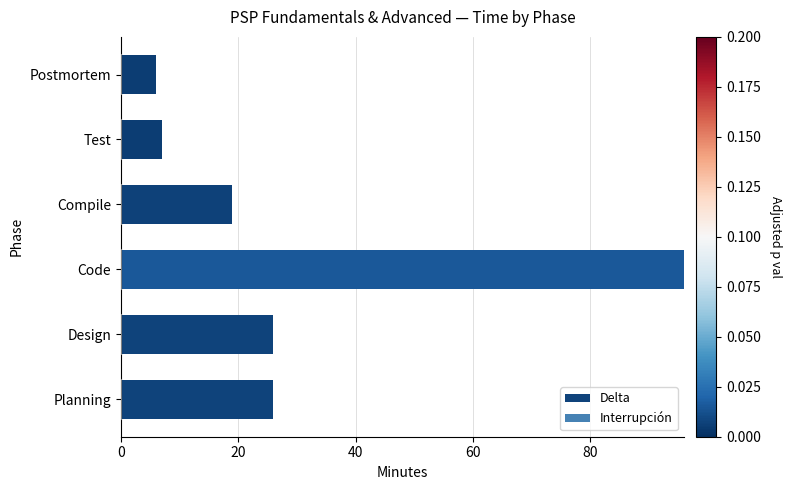

Reading bottom to top, extract all data points from this chart.

26	26	96	19	7	6